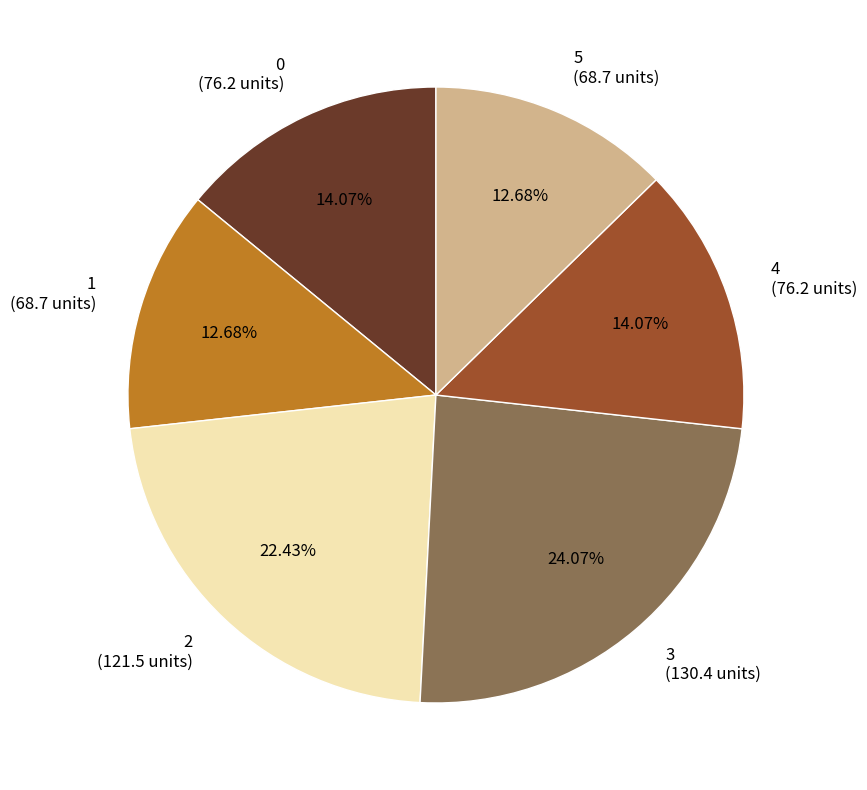

What percentage is NOT represented by 5?

87.3%